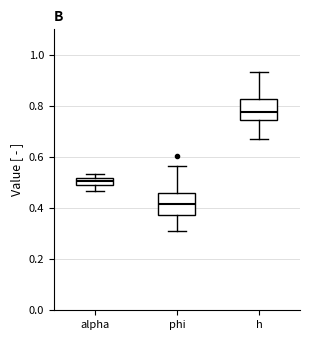

Where is the upper edge of the box for phi on the y-axis? The values are not printed on the chart, so give them approximately, as read against the axis.

0.46